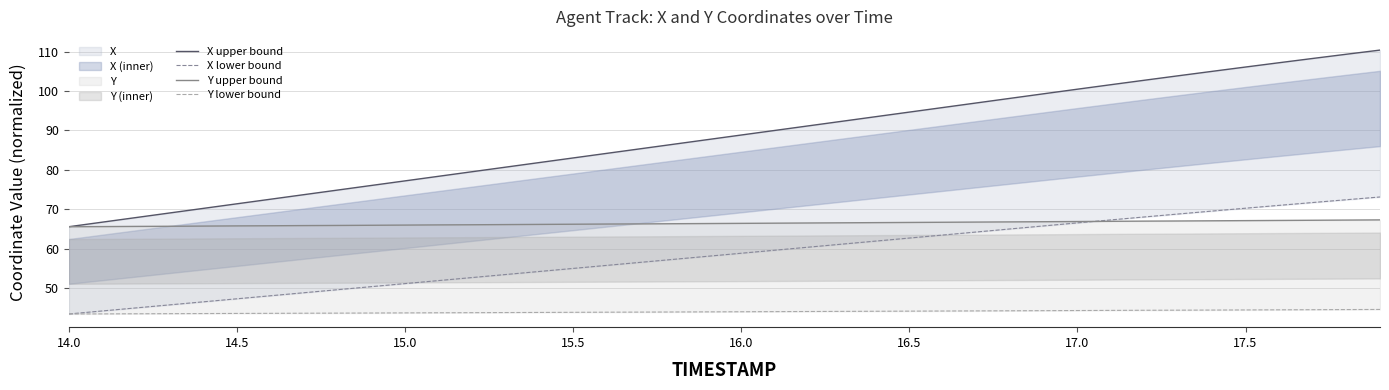

What is the value of the X lower bound point at the 28th from the left?

64.2